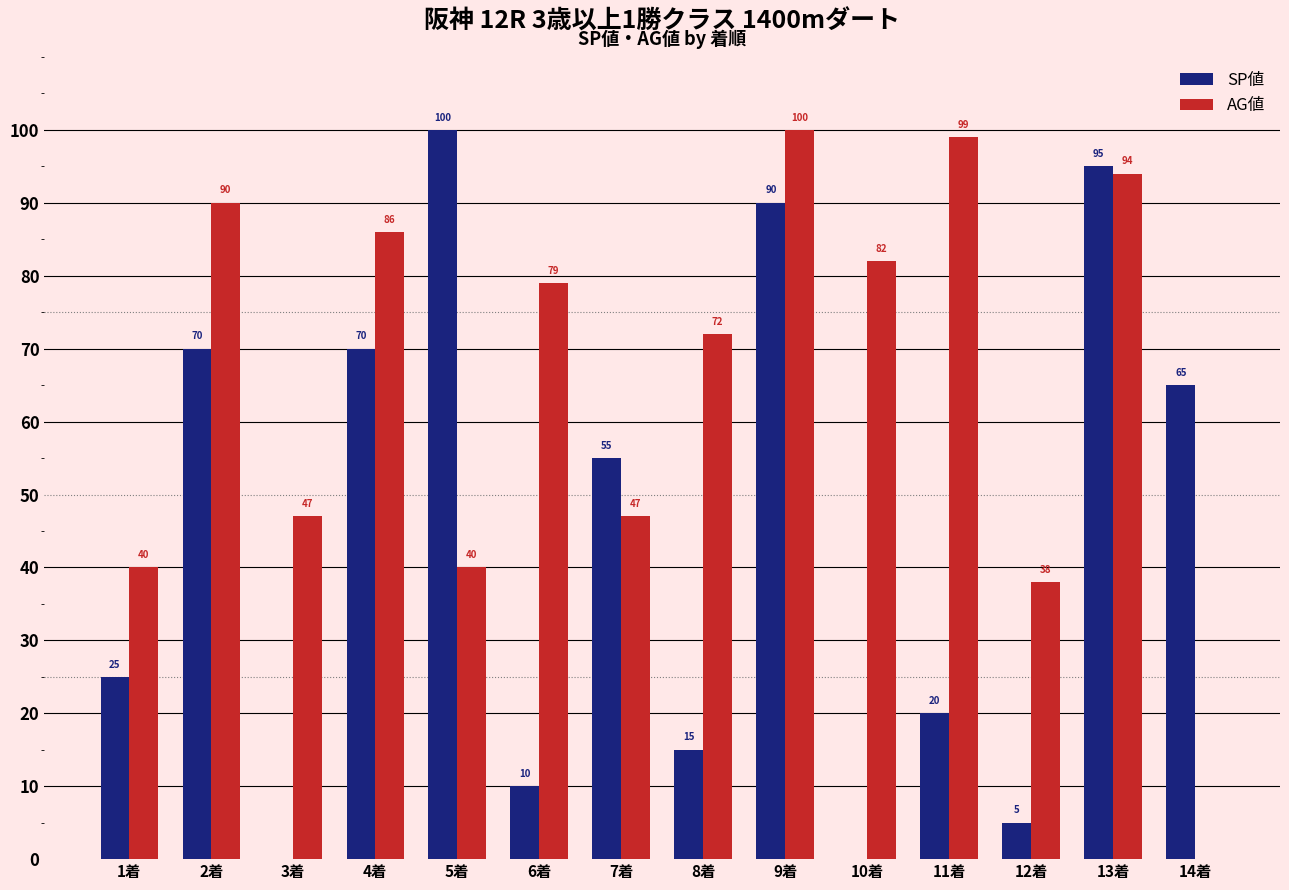

What is the spread (max minus min) of values at 14着?

65